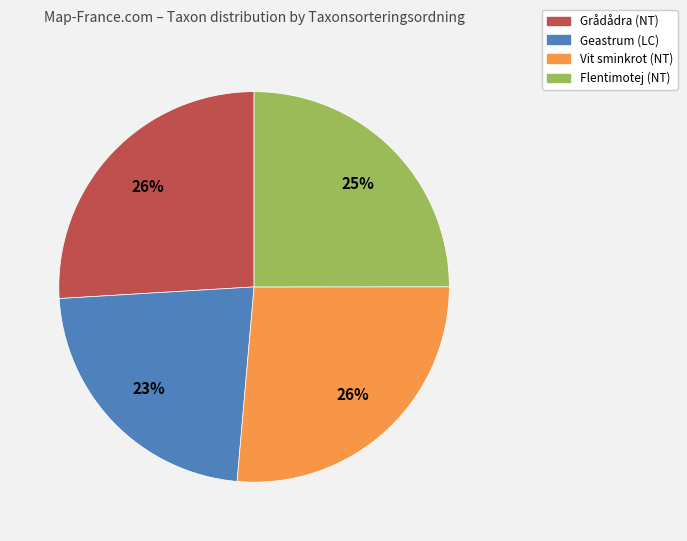

Between Geastrum (LC) and Vit sminkrot (NT), which is larger?

Vit sminkrot (NT)